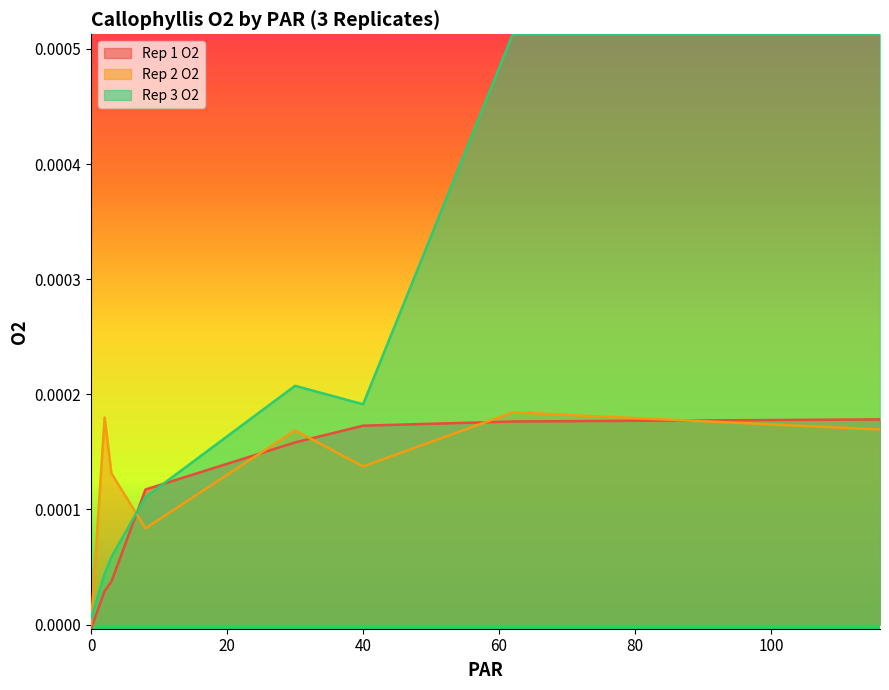

Which series has the largest range (max minus min)?

Rep 3 O2